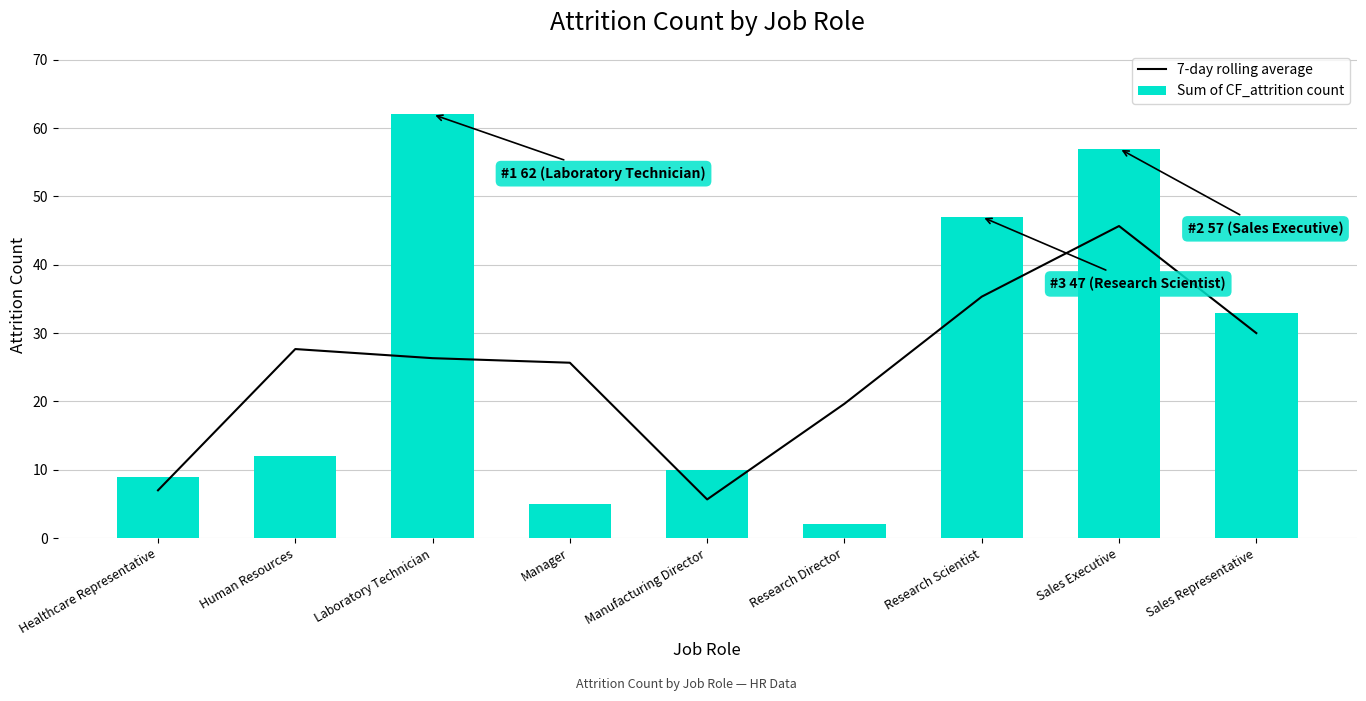

Reading left to right, transcribe all the data shown in this chart.

7-day rolling average: Healthcare Representative=7.0	Human Resources=27.7	Laboratory Technician=26.3	Manager=25.7	Manufacturing Director=5.7	Research Director=19.7	Research Scientist=35.3	Sales Executive=45.7	Sales Representative=30.0
Sum of CF_attrition count: Healthcare Representative=9.0	Human Resources=12.0	Laboratory Technician=62.0	Manager=5.0	Manufacturing Director=10.0	Research Director=2.0	Research Scientist=47.0	Sales Executive=57.0	Sales Representative=33.0